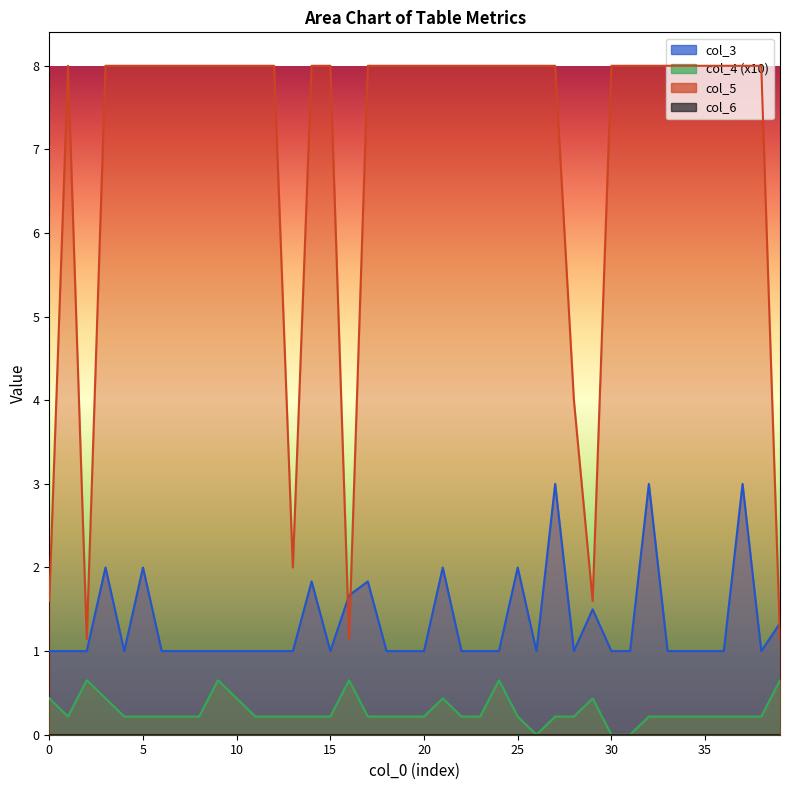

True or false: col_5 and col_4 intersect in this chart.

False